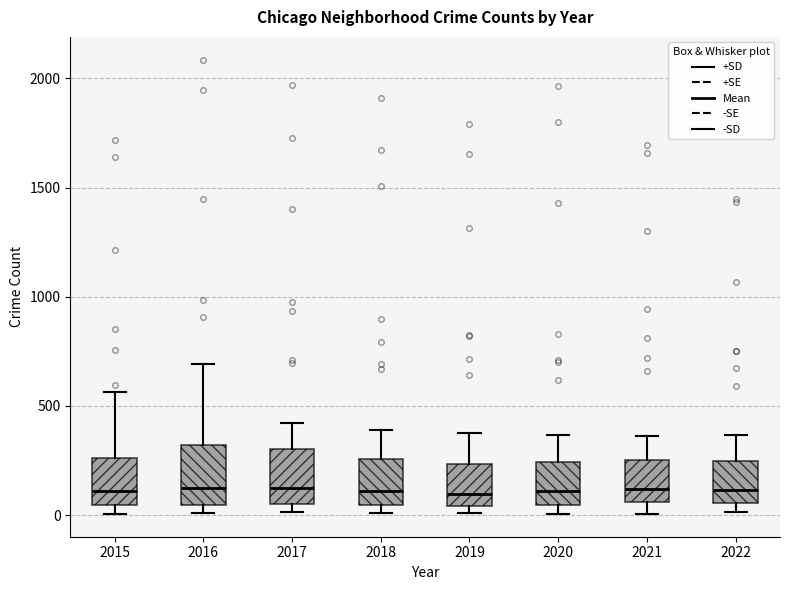

Reading left to right, read every box against the y-axis: the position of its median line, the range the box covers, and the ends of its whiskers. The values are not printed on the chart, so give them approximately, as read against the axis.

2015: median 100, box 50 to 250, whiskers 0 to 550
2016: median 150, box 50 to 300, whiskers 0 to 700
2017: median 100, box 50 to 300, whiskers 0 to 400
2018: median 100, box 50 to 250, whiskers 0 to 400
2019: median 100, box 50 to 250, whiskers 0 to 400
2020: median 100, box 50 to 250, whiskers 0 to 350
2021: median 100, box 50 to 250, whiskers 0 to 350
2022: median 100, box 50 to 250, whiskers 0 to 350